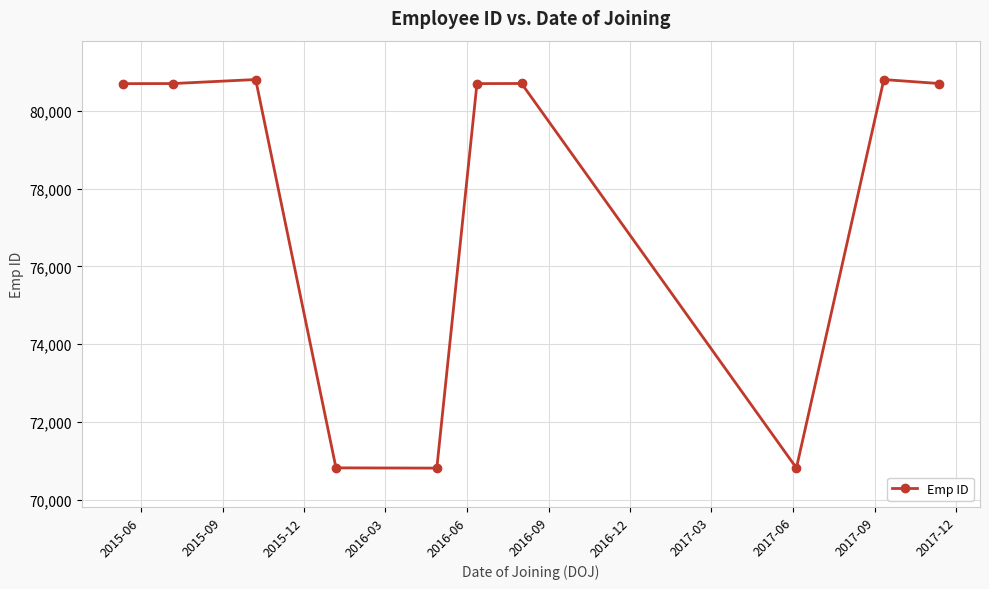

What is the value of the 2nd point from the left?

80702